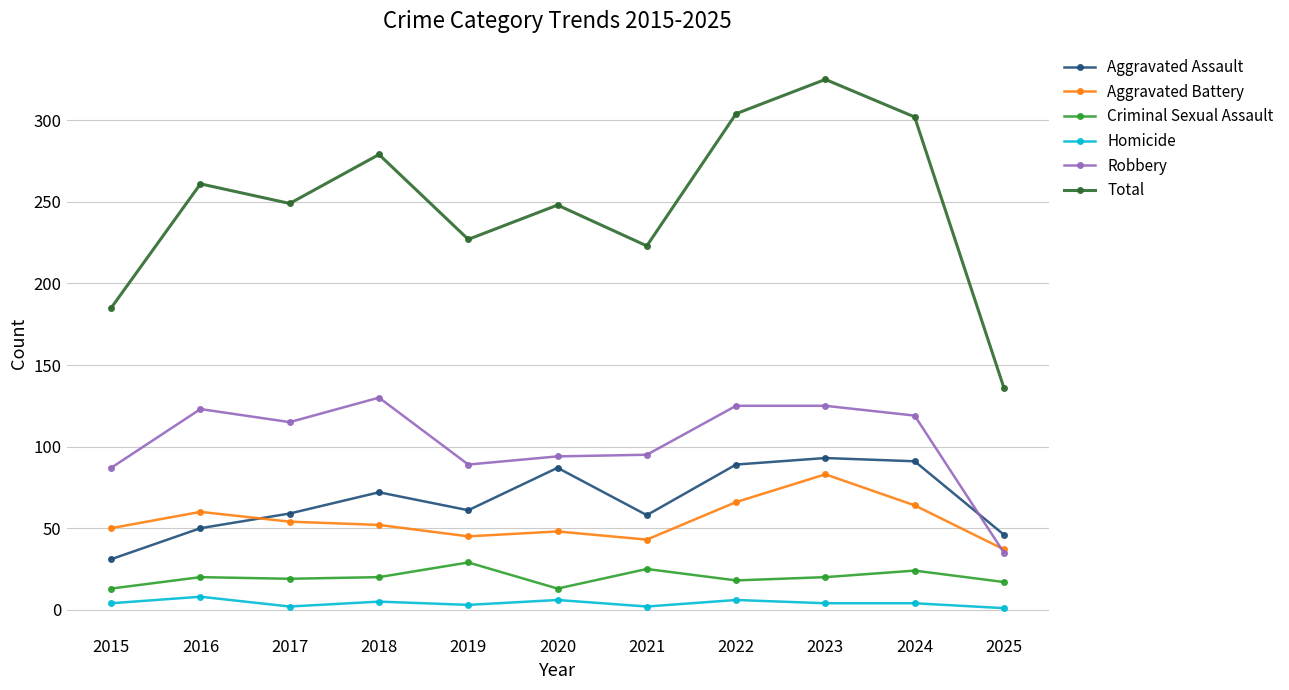

At how many categories does at least one series exceed 251?

5